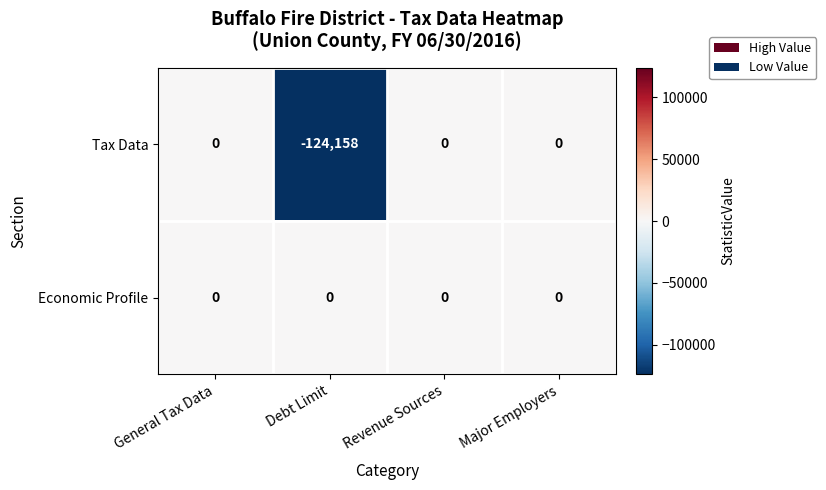

Between General Tax Data and Debt Limit, which series saw the biggest shift?

Tax Data